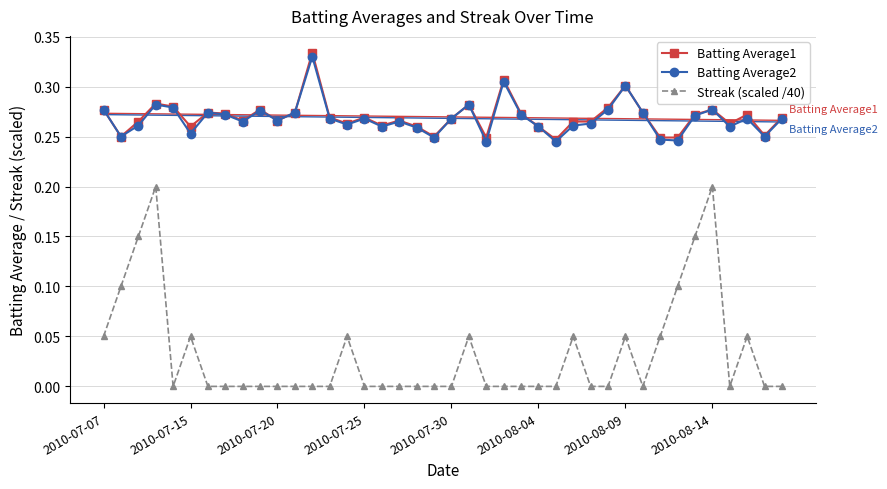

True or false: Batting Average1 and Batting Average2 cross at least once.

False